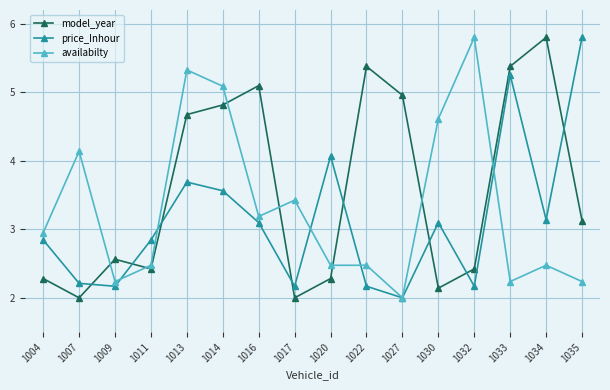

The value of availabilty at 1020 is 2.5. True or false?

True